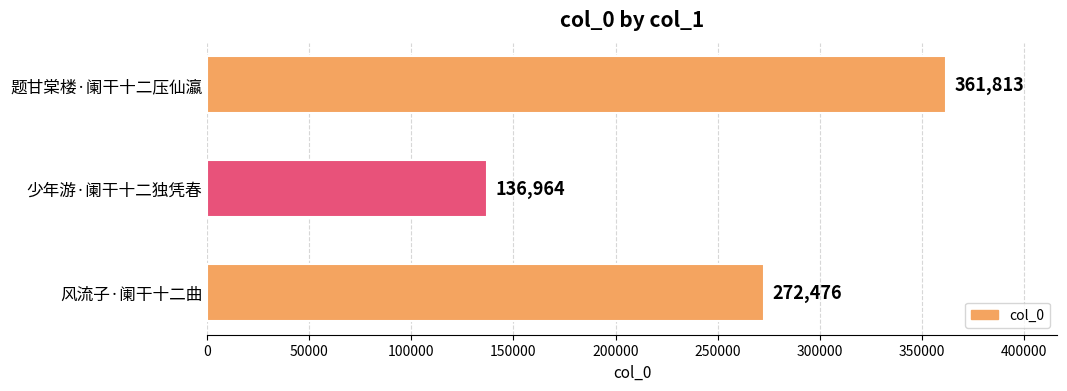

Reading bottom to top, what are all the values shown in this chart?

272476	136964	361813